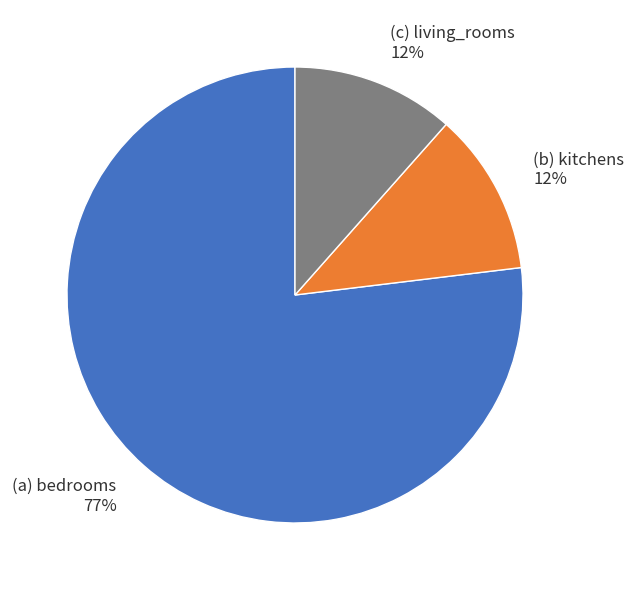

To the nearest percent, what is the average slice percentage?

33%